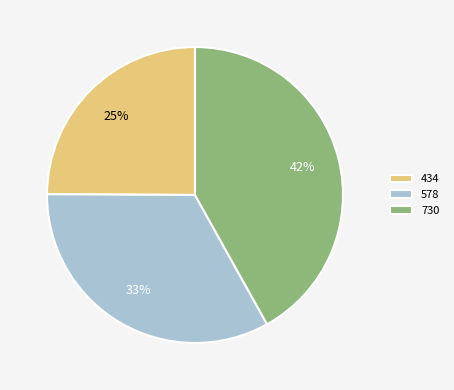

What is the ratio of the value at 730 to the value at 578?

1.3